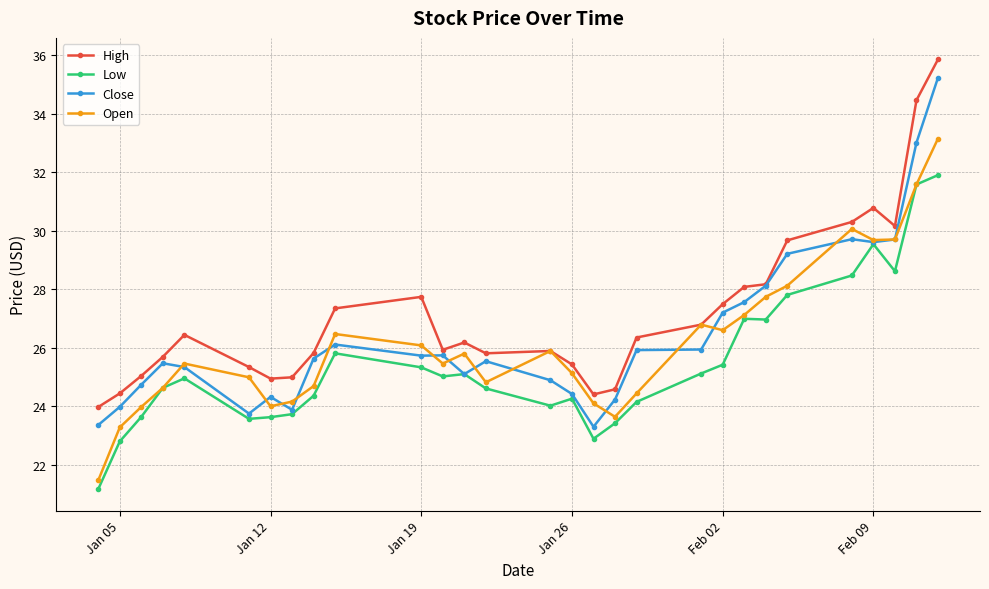

What is the smallest value displayed?

21.2